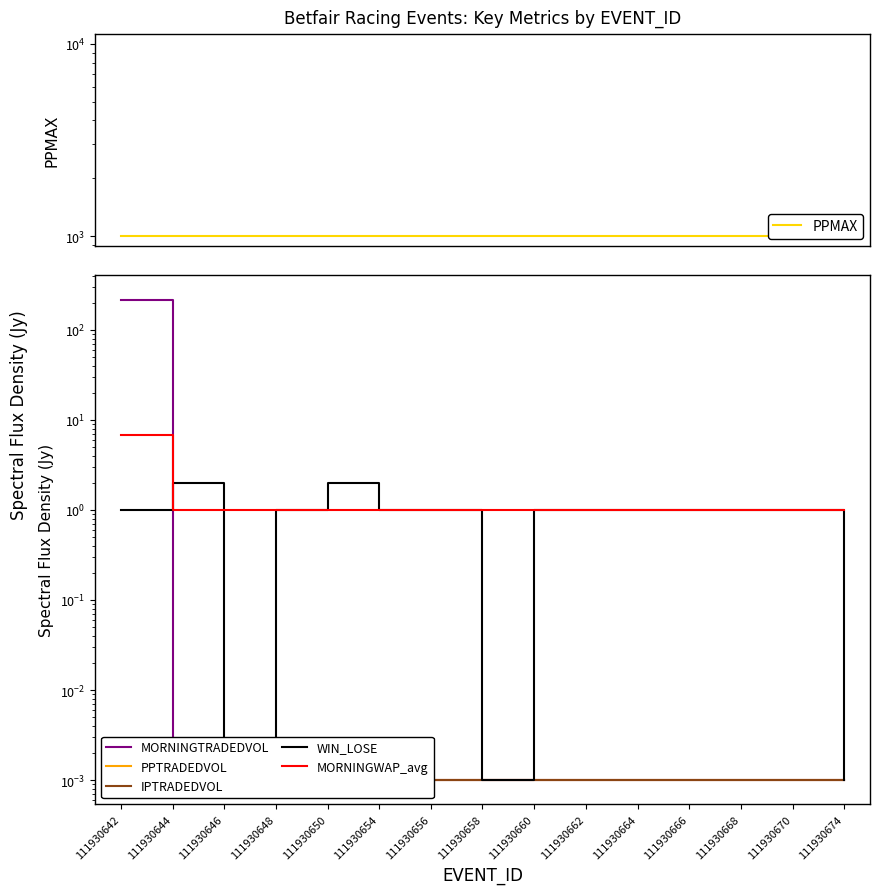

What is the spread (max minus min) of values at 111930664?

1001.0